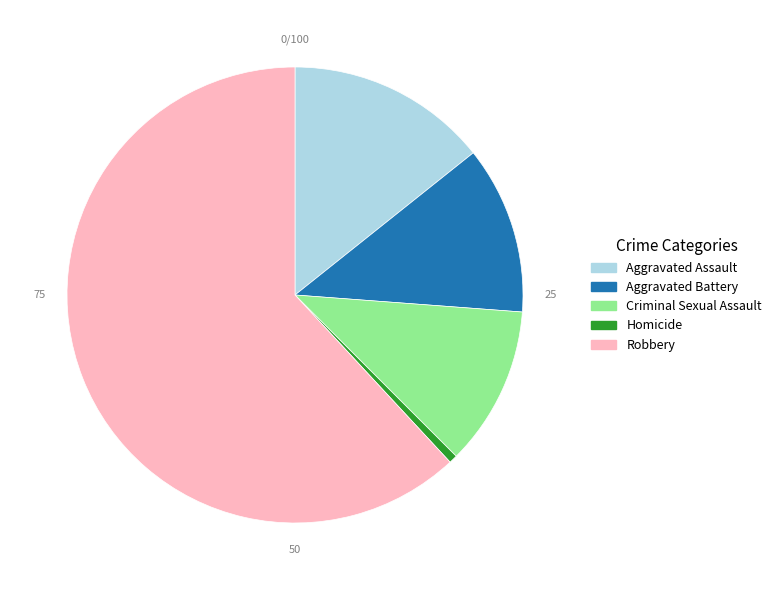

How many segments does this pie chart have?

5